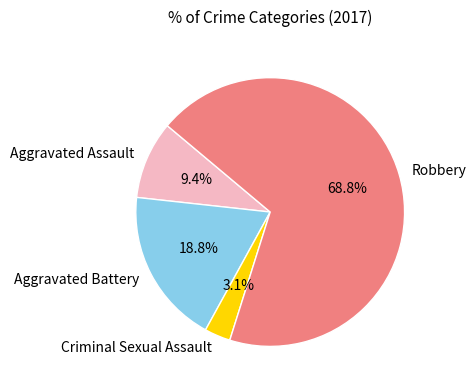

Which has a higher value, Aggravated Assault or Aggravated Battery?

Aggravated Battery